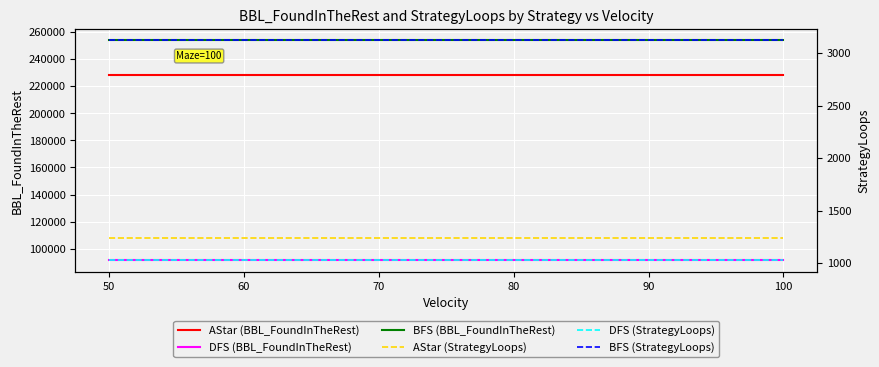

What is the sum of all AStar (StrategyLoops) values?

7440